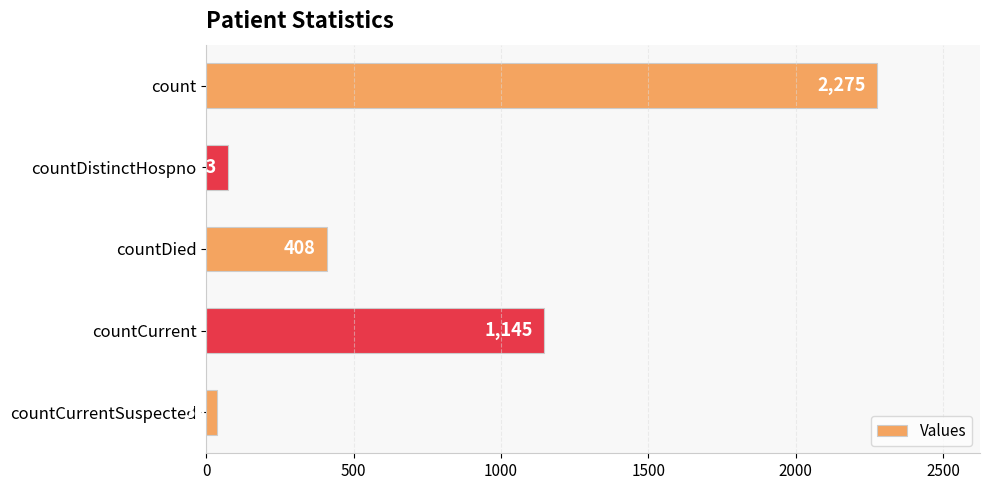

How many data points are less than 408?

2